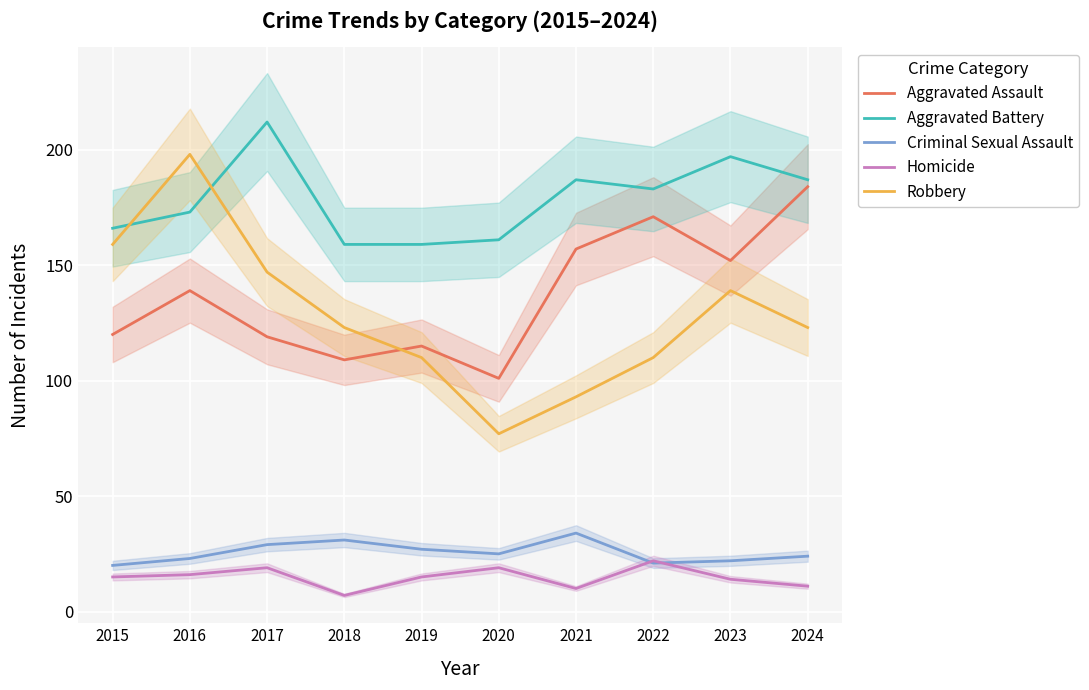

What is the spread (max minus min) of values at 2018?

152